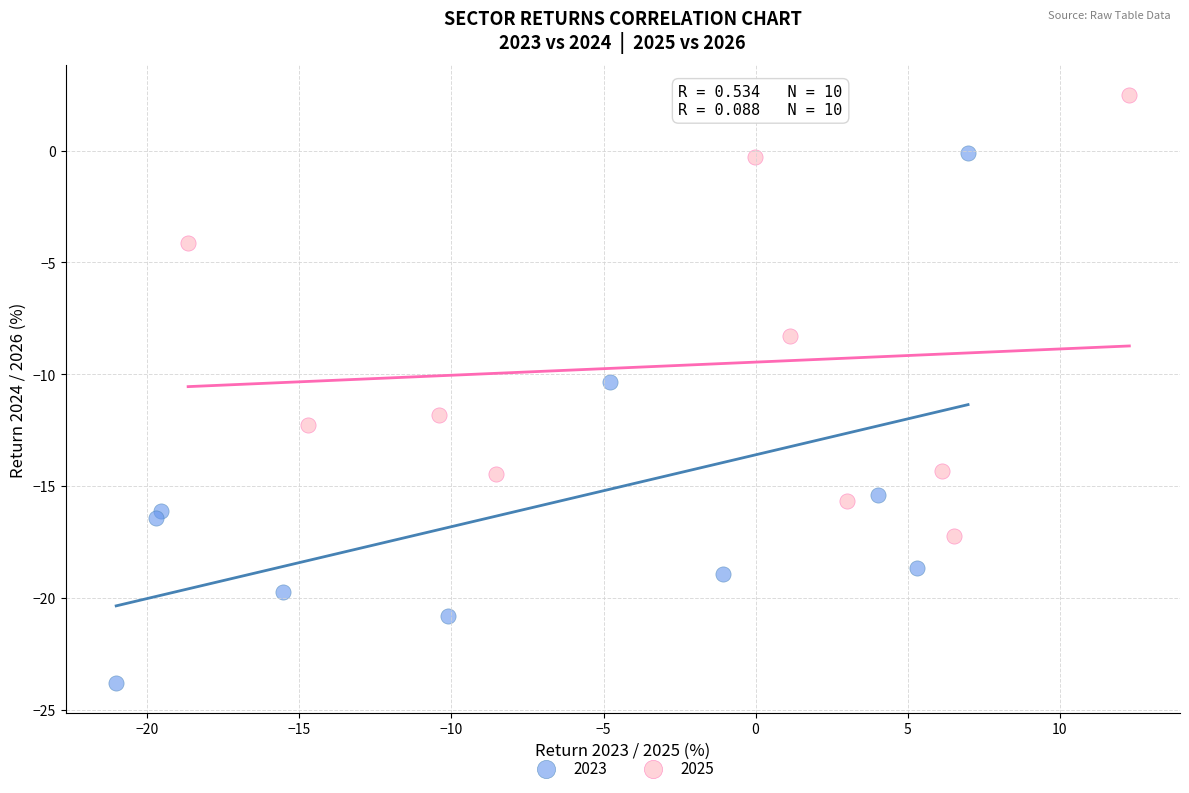

What are all the series names shown in the legend?

2023, 2025